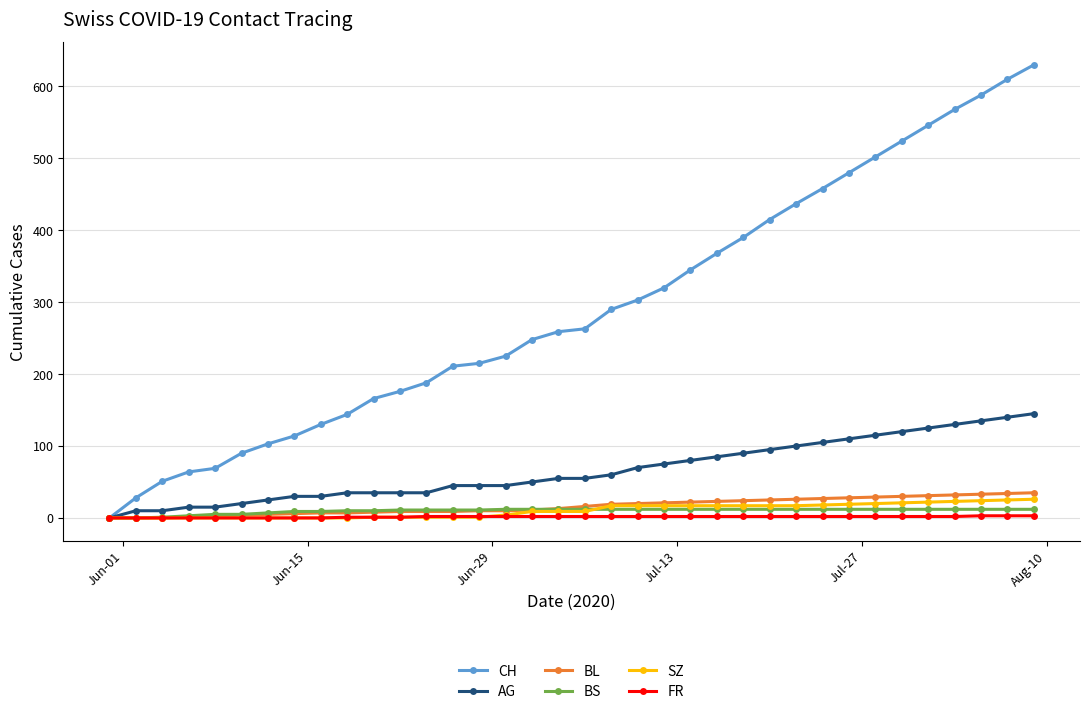

What is the maximum value for BL?

35